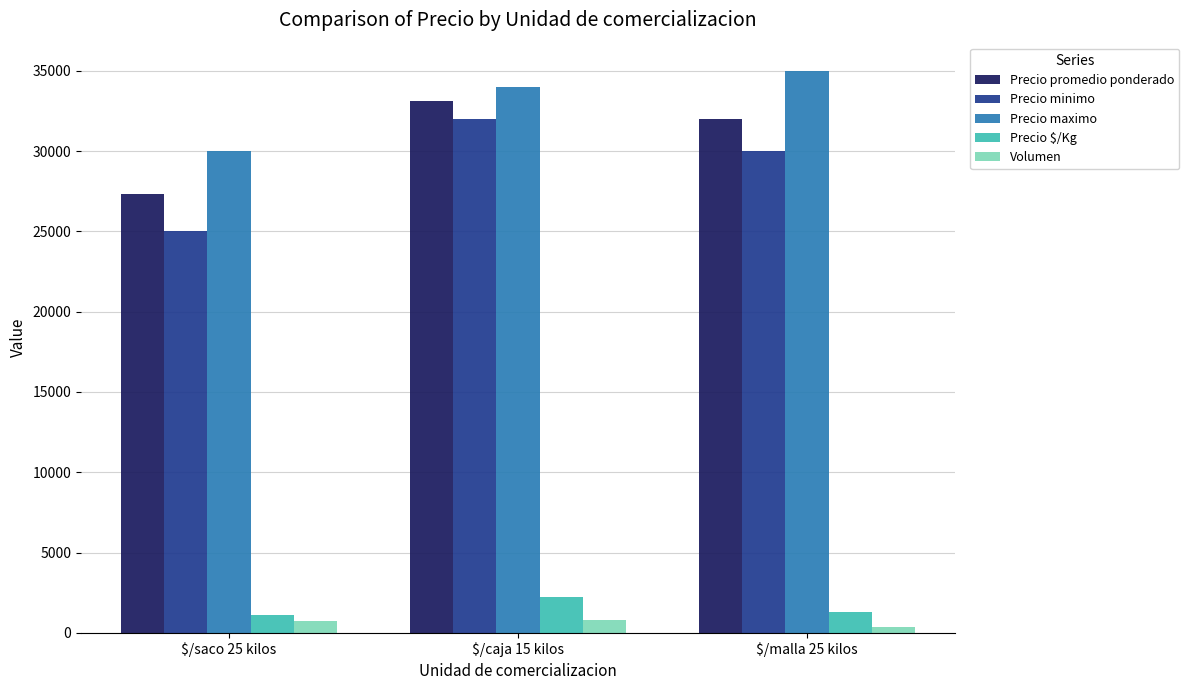

What is the label of the 3rd bar from the right?

$/saco 25 kilos